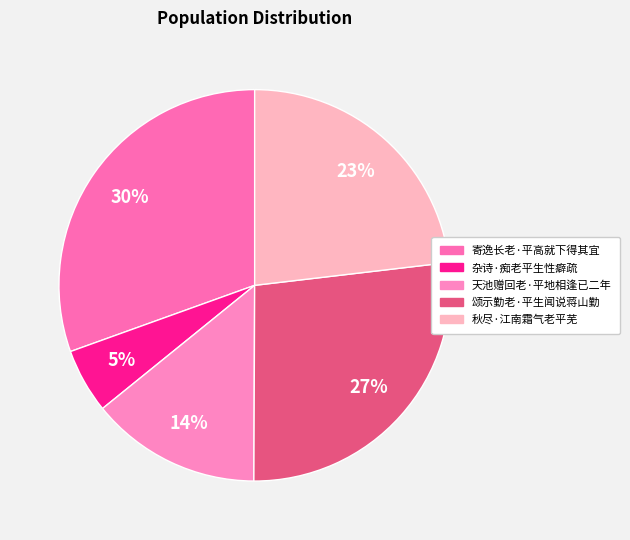

How many slices are in this pie chart?

5